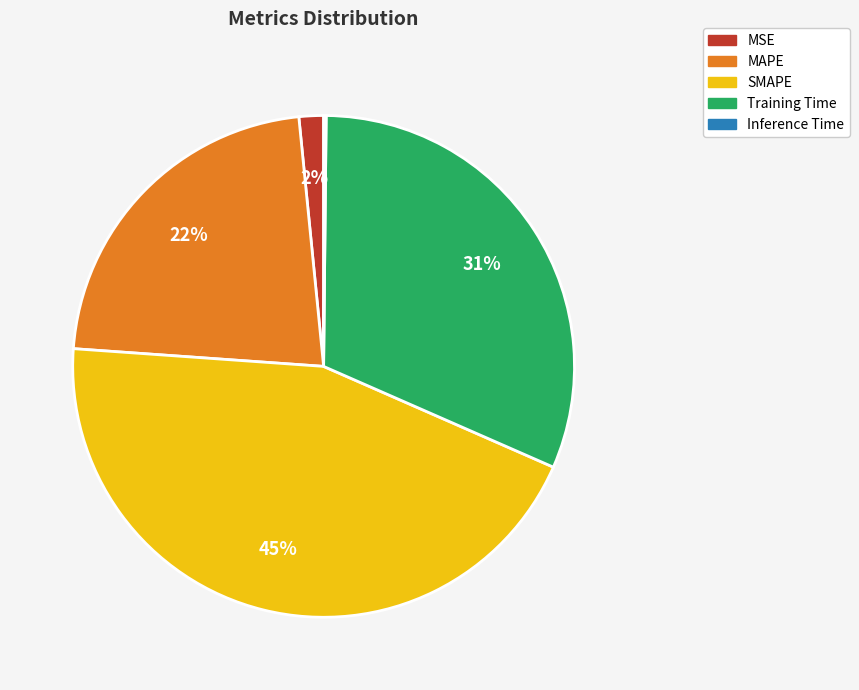

Which slice is the largest?

SMAPE